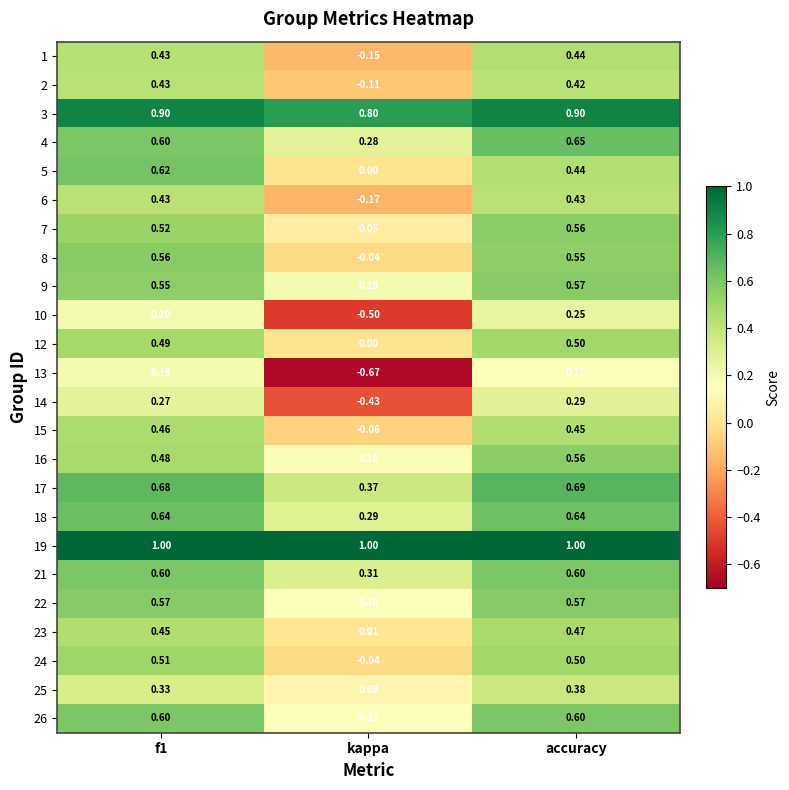

What is the total value across all series at f1?

12.5